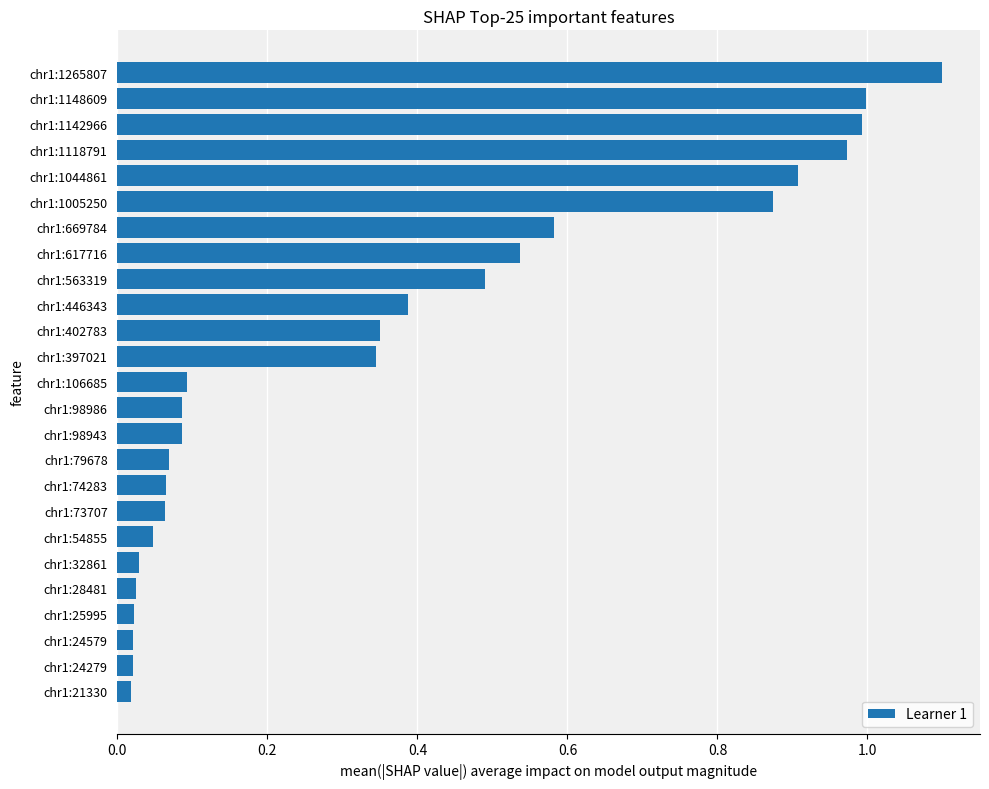

What is the change in value from chr1:446343 to chr1:617716?

+0.1